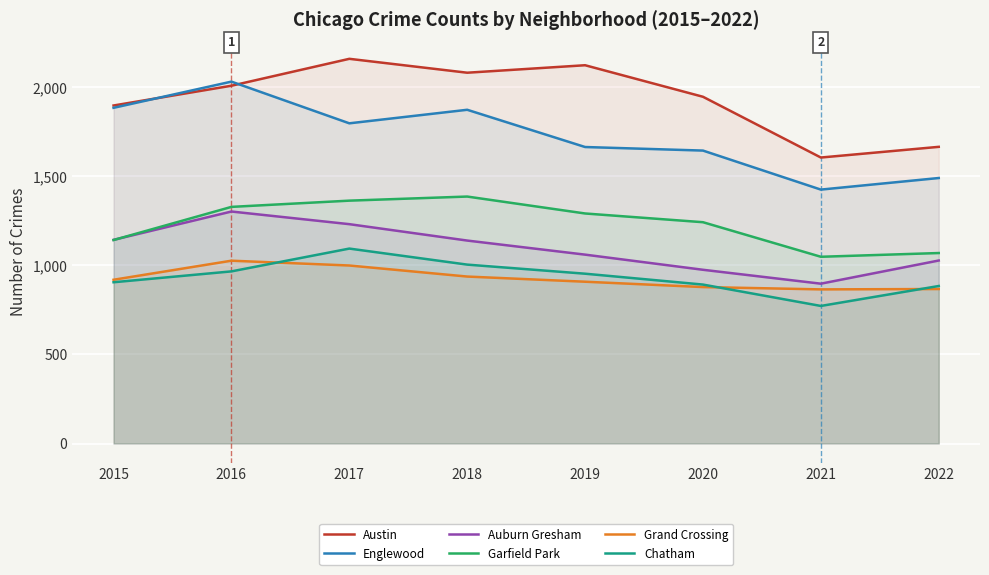

How many distinct data groups are displayed?

6